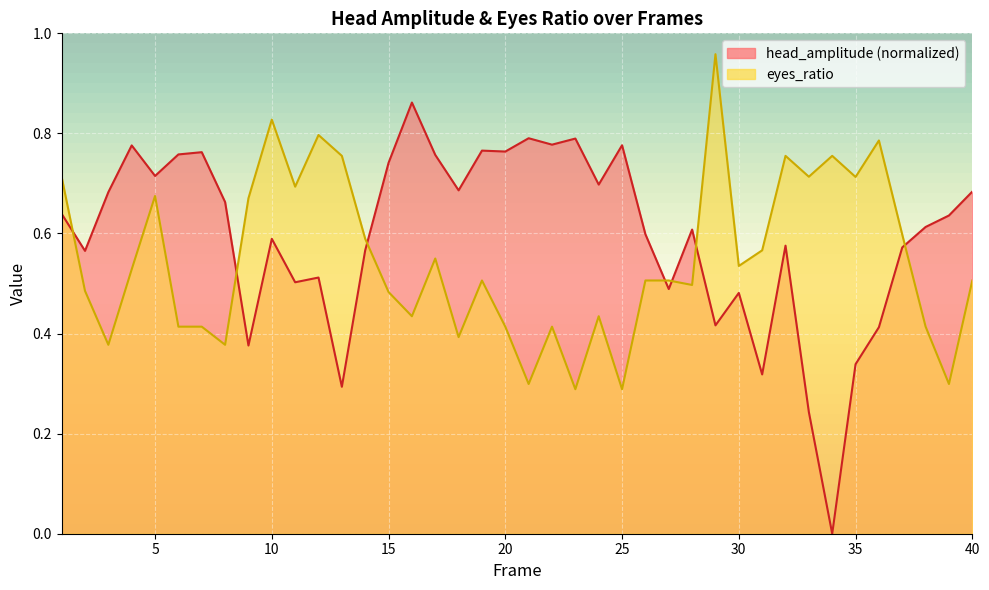

How many lines are shown in the chart?

2